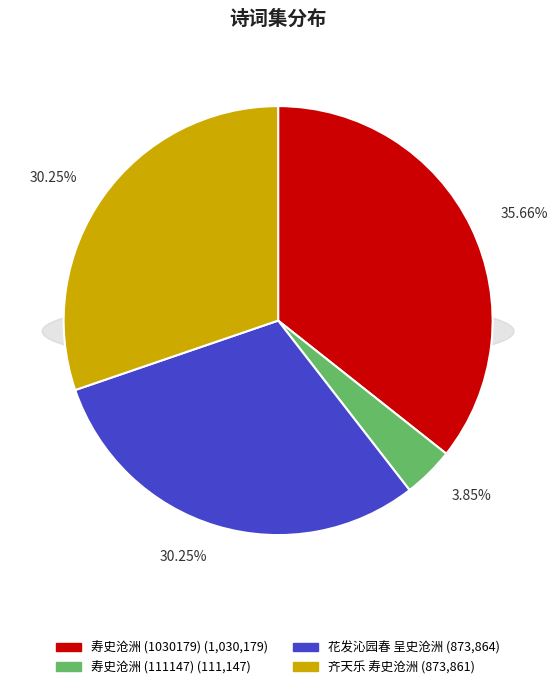

Does 花发沁园春 呈史沧洲 represent more than half of the total?

No